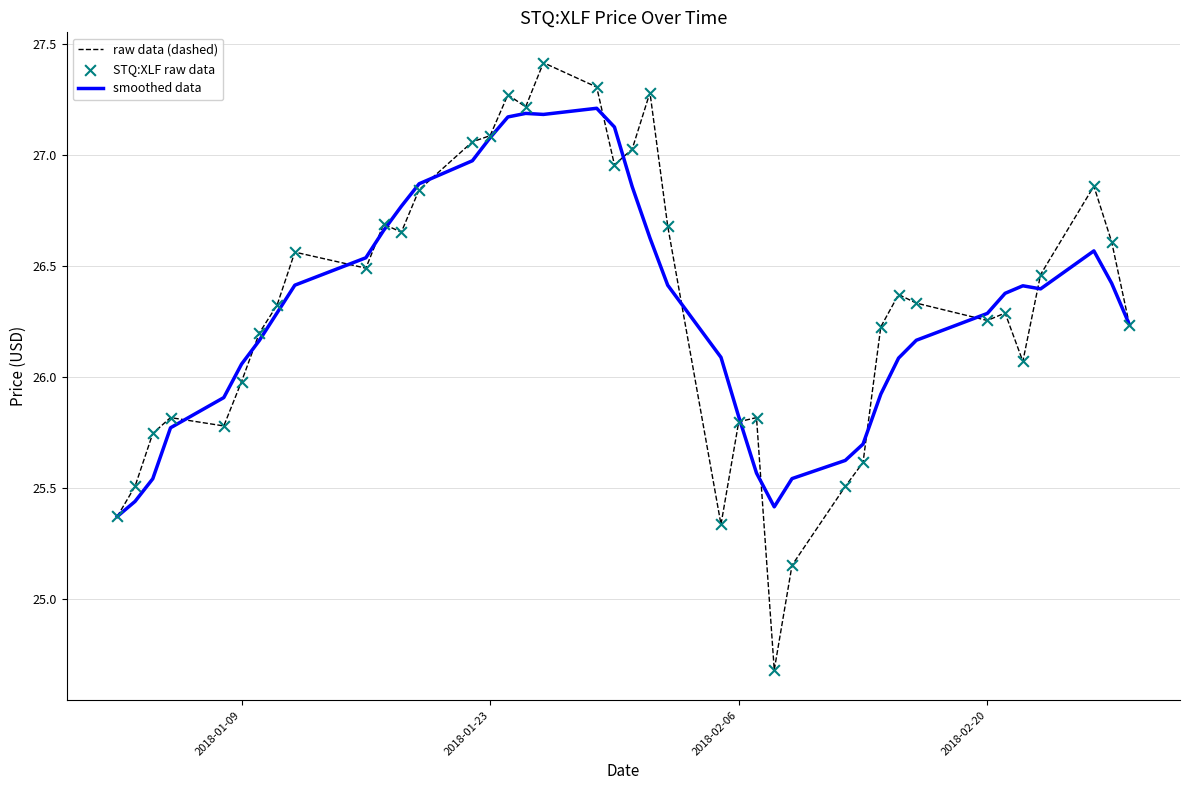

Which series has the widest spread of values?

raw data (dashed)